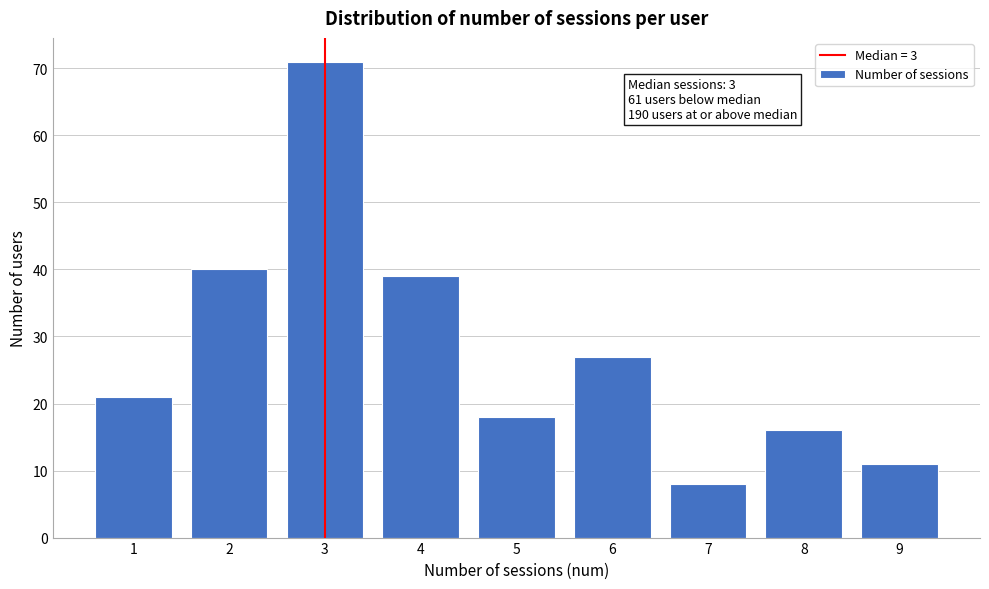

Reading left to right, transcribe all the data shown in this chart.

1=21	2=40	3=71	4=39	5=18	6=27	7=8	8=16	9=11